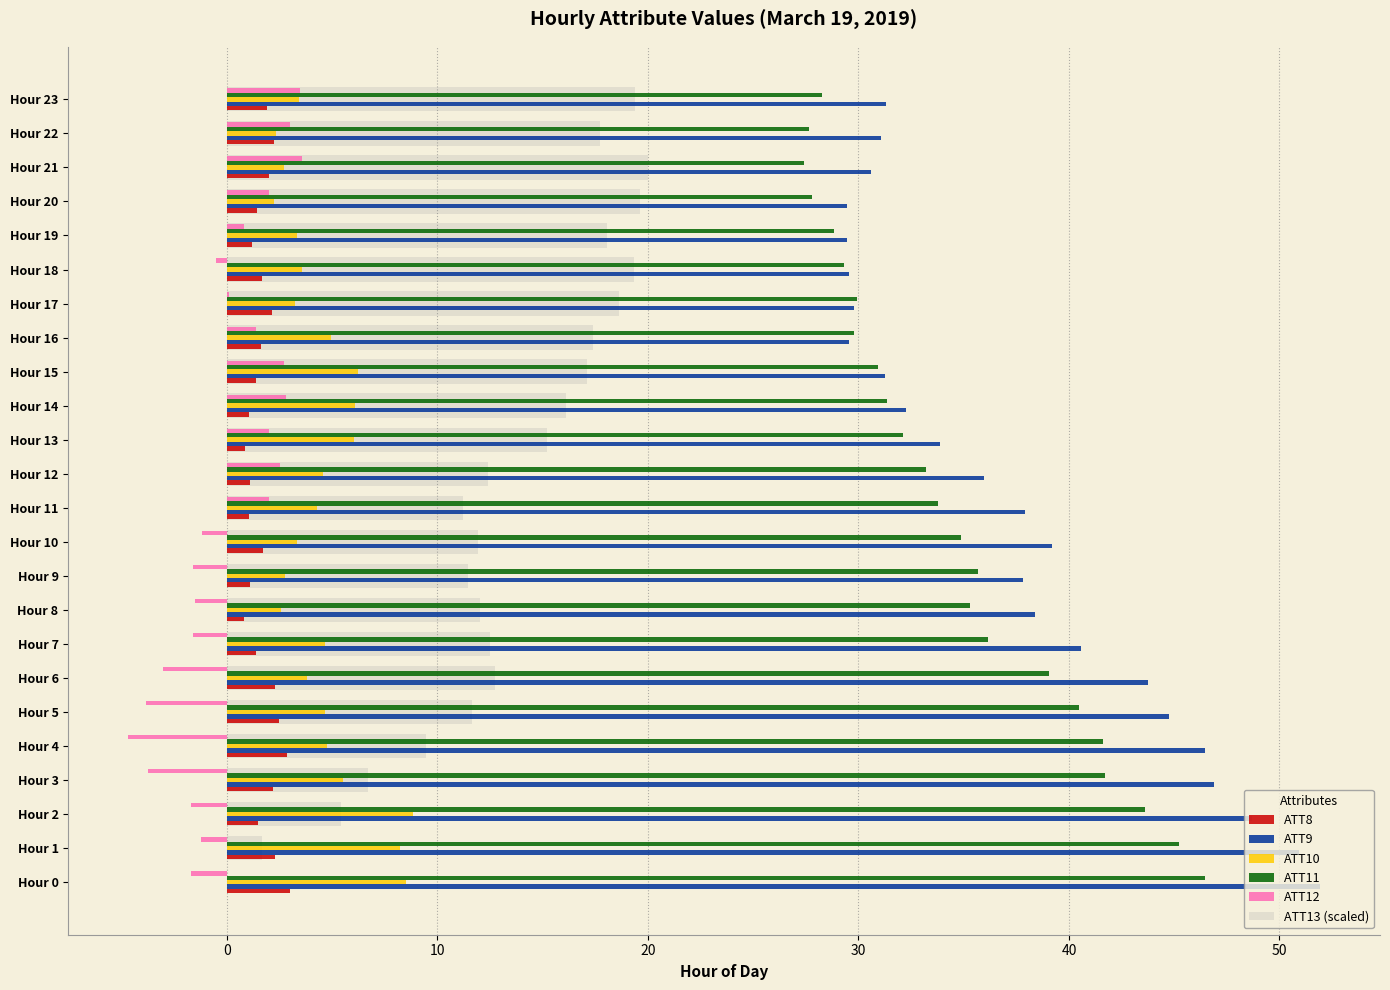

What is the greatest value displayed?

51.9